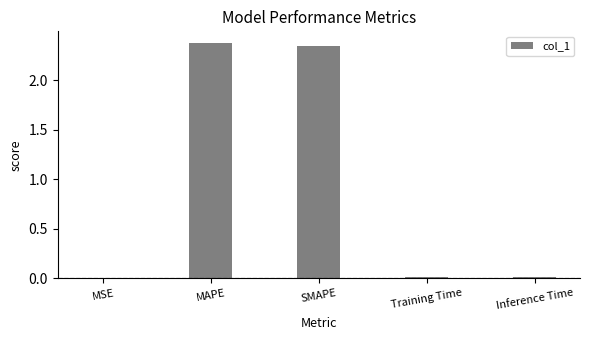

Which has a higher value, MAPE or Training Time?

MAPE